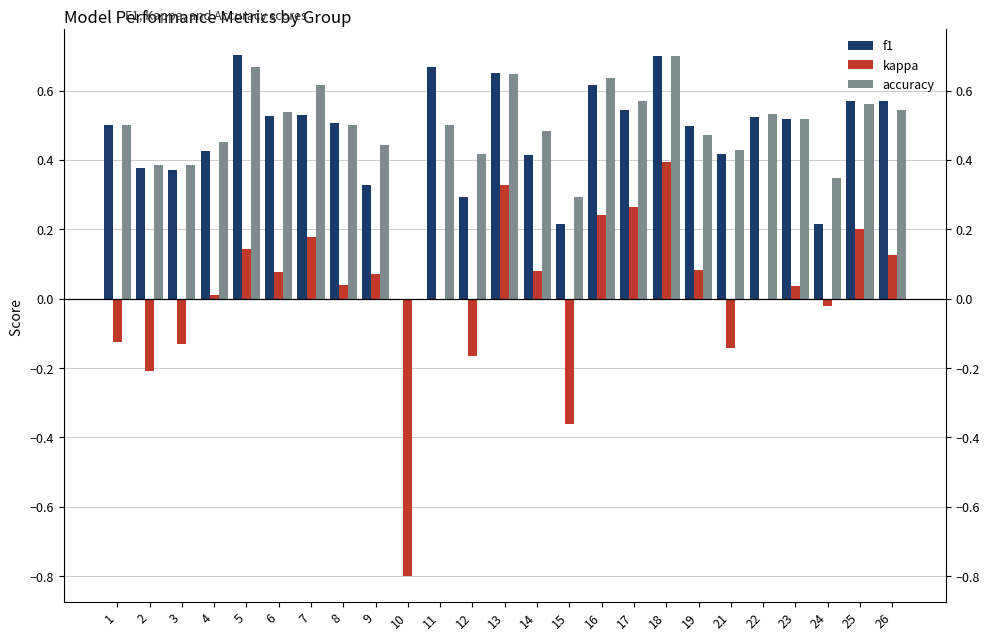

Reading right to left, list all the values displayed in this chart.

f1: 26=0.6	25=0.6	24=0.2	23=0.5	22=0.5	21=0.4	19=0.5	18=0.7	17=0.5	16=0.6	15=0.2	14=0.4	13=0.7	12=0.3	11=0.7	10=0.0	9=0.3	8=0.5	7=0.5	6=0.5	5=0.7	4=0.4	3=0.4	2=0.4	1=0.5
kappa: 26=0.1	25=0.2	24=-0.0	23=0.0	22=0.0	21=-0.1	19=0.1	18=0.4	17=0.3	16=0.2	15=-0.4	14=0.1	13=0.3	12=-0.2	11=0.0	10=-0.8	9=0.1	8=0.0	7=0.2	6=0.1	5=0.1	4=0.0	3=-0.1	2=-0.2	1=-0.1
accuracy: 26=0.5	25=0.6	24=0.3	23=0.5	22=0.5	21=0.4	19=0.5	18=0.7	17=0.6	16=0.6	15=0.3	14=0.5	13=0.6	12=0.4	11=0.5	10=0.0	9=0.4	8=0.5	7=0.6	6=0.5	5=0.7	4=0.5	3=0.4	2=0.4	1=0.5